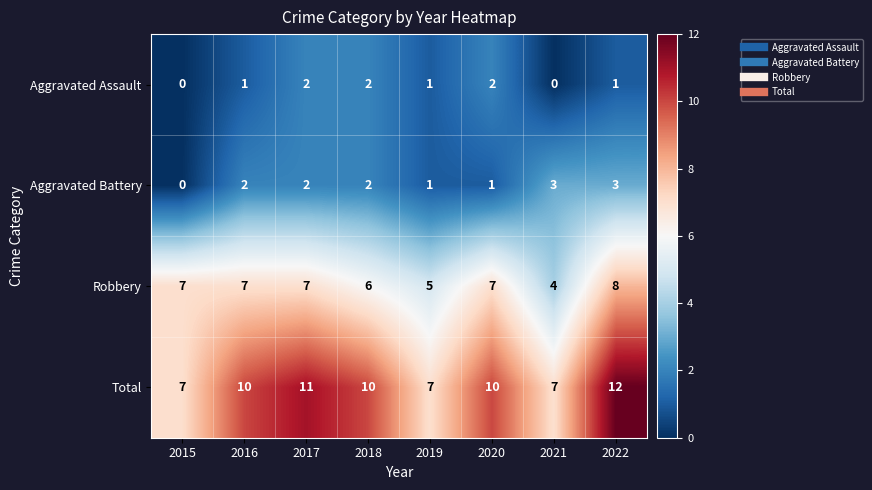

What is the greatest value displayed?

12